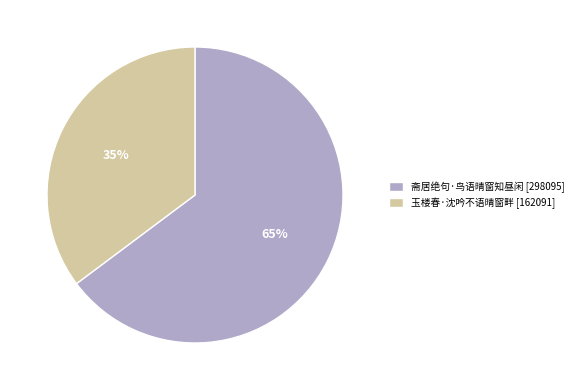

Which category accounts for the majority?

斋居绝句·鸟语晴窗知昼闲